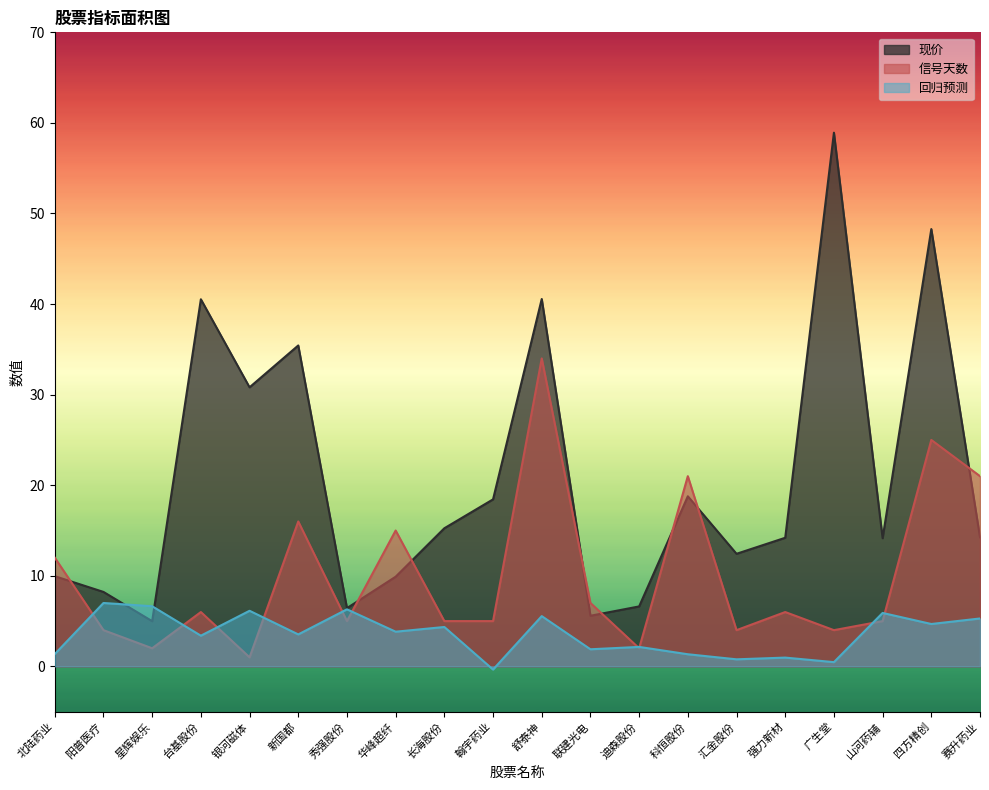

List the series in order of their peak value, highest first.

现价, 信号天数, 回归预测